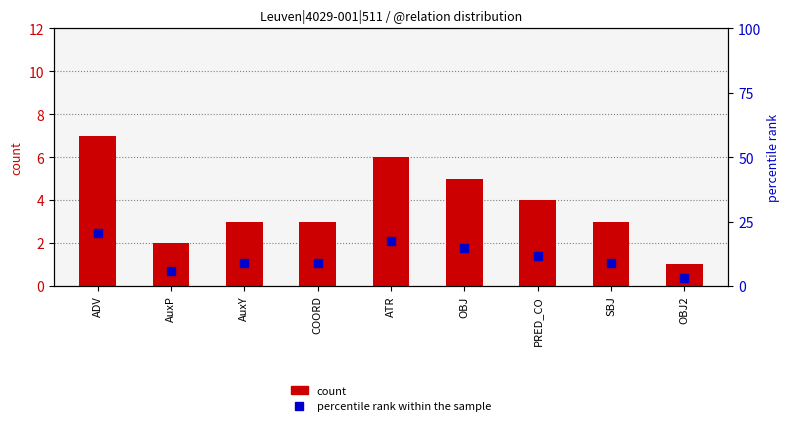

Read the count value at OBJ.

5.0